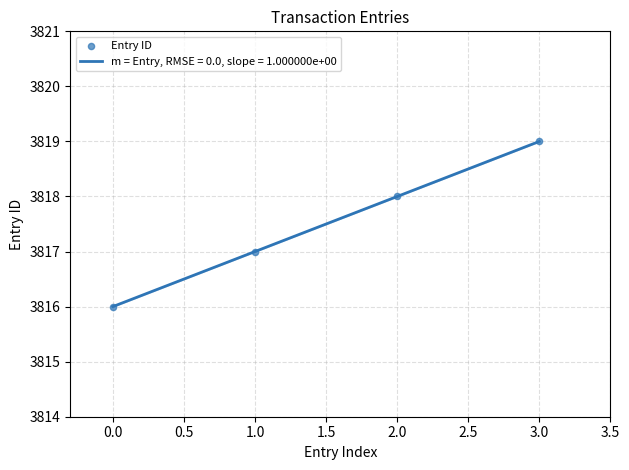

What is the change in value from 0.0 to 2.0?

+2.0